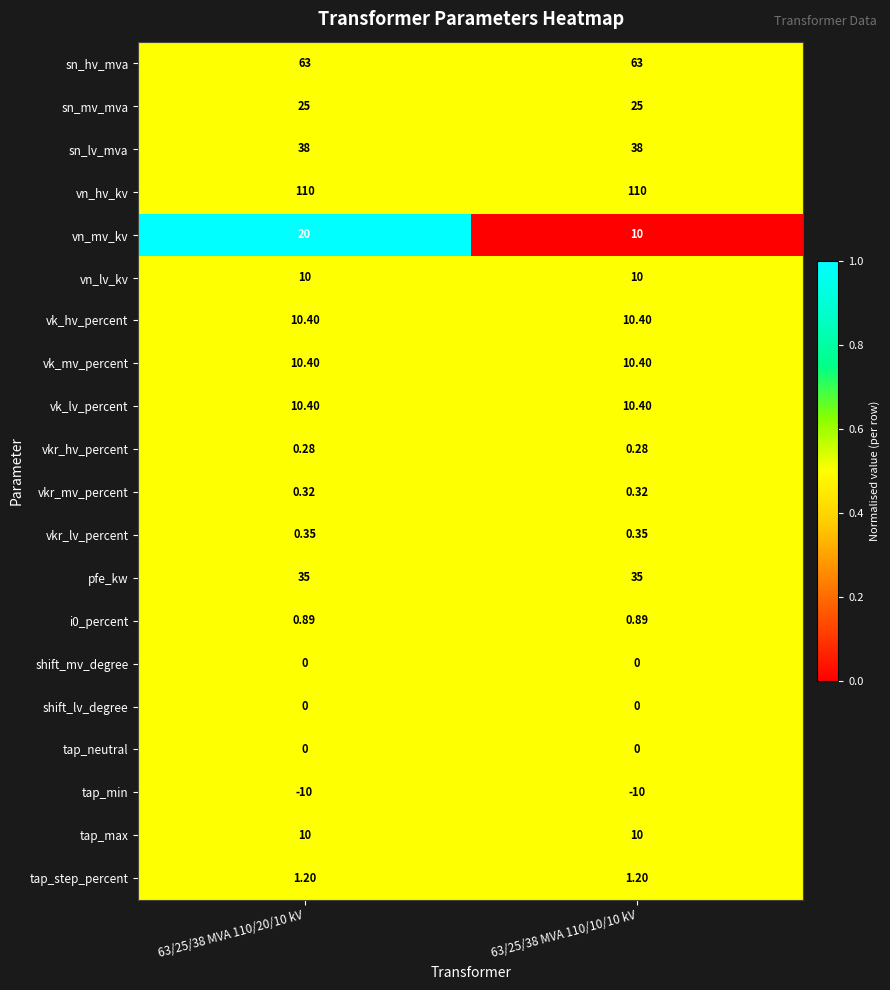

At how many categories does at least one series exceed 0?

2